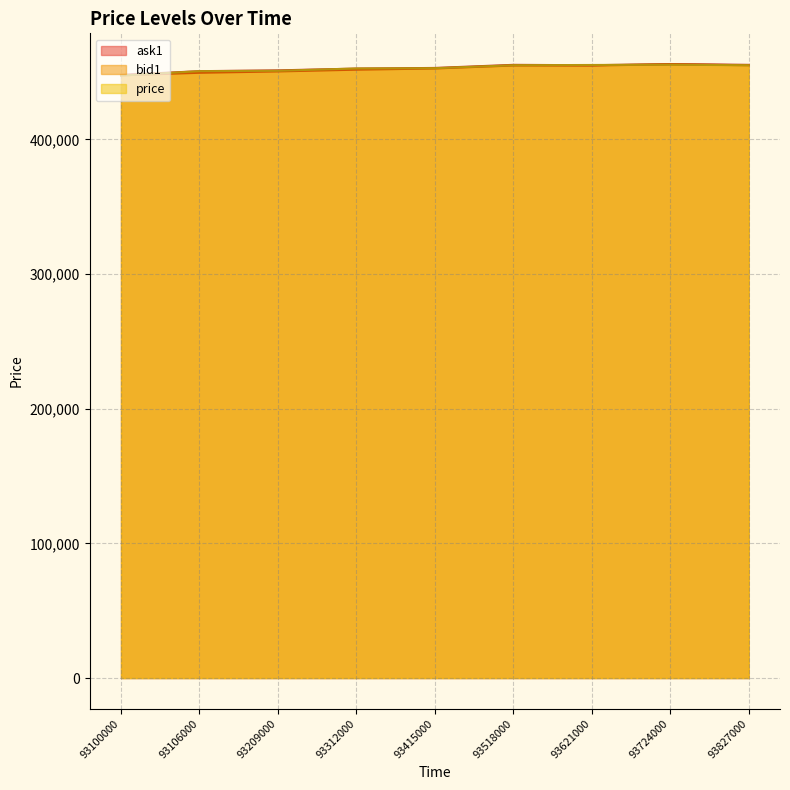

Which label corresponds to the largest value in the chart?

93724000